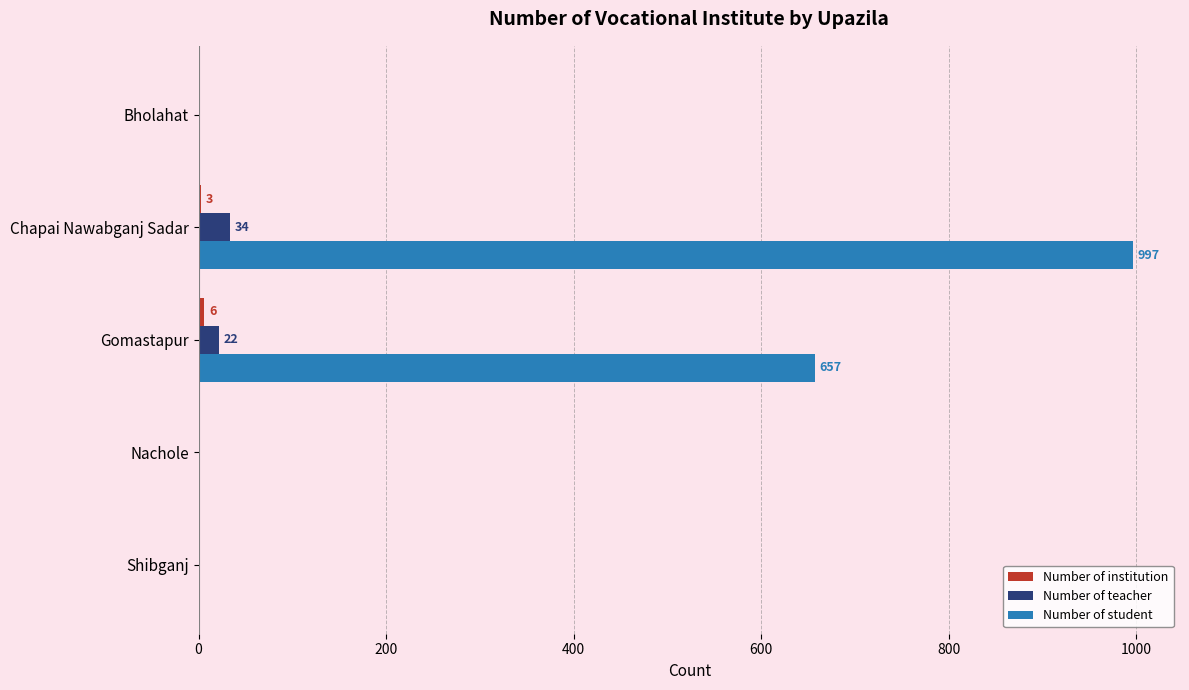

True or false: Number of teacher has a value of 0 at Shibganj.

True